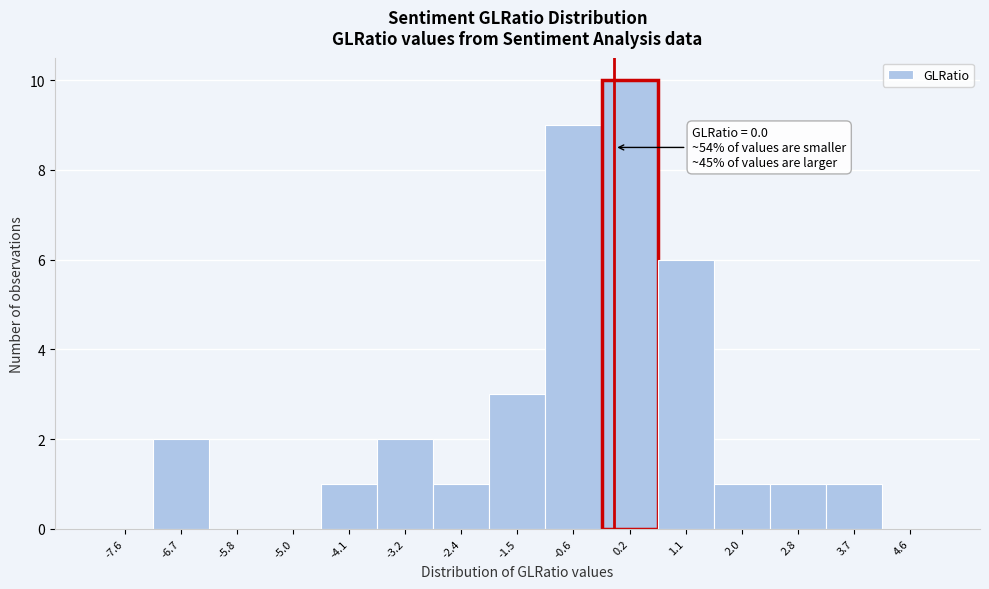

Over which range of the x-axis is the bar tallest?

-0.2 to 0.7